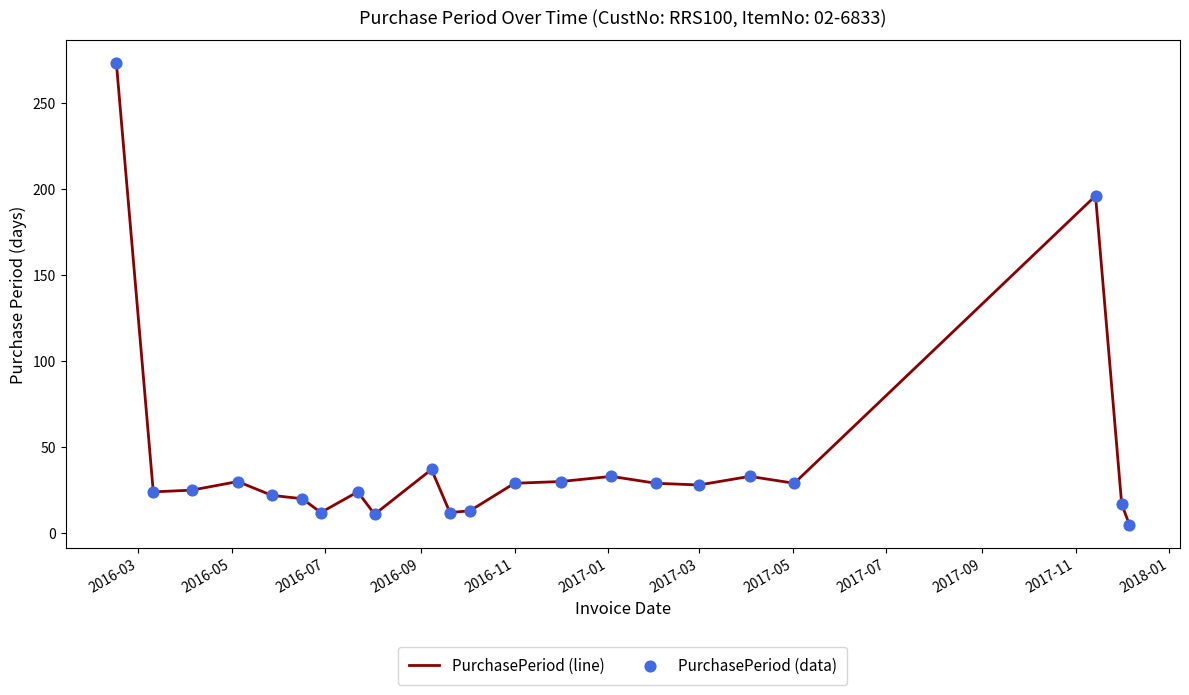

What is the difference between the maximum and minimum values?

268